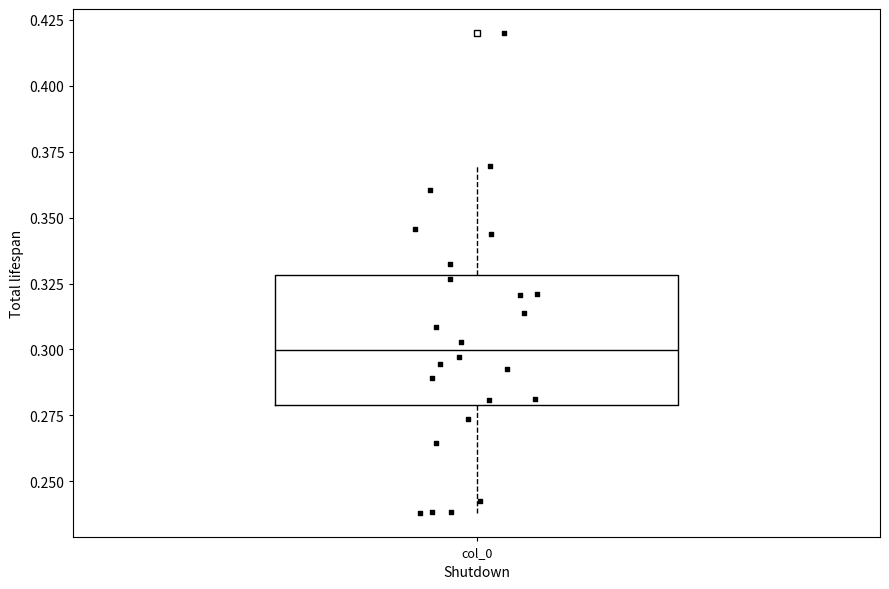

Where does the lower whisker of the box for col_0 end on the y-axis? The values are not printed on the chart, so give them approximately, as read against the axis.

0.24